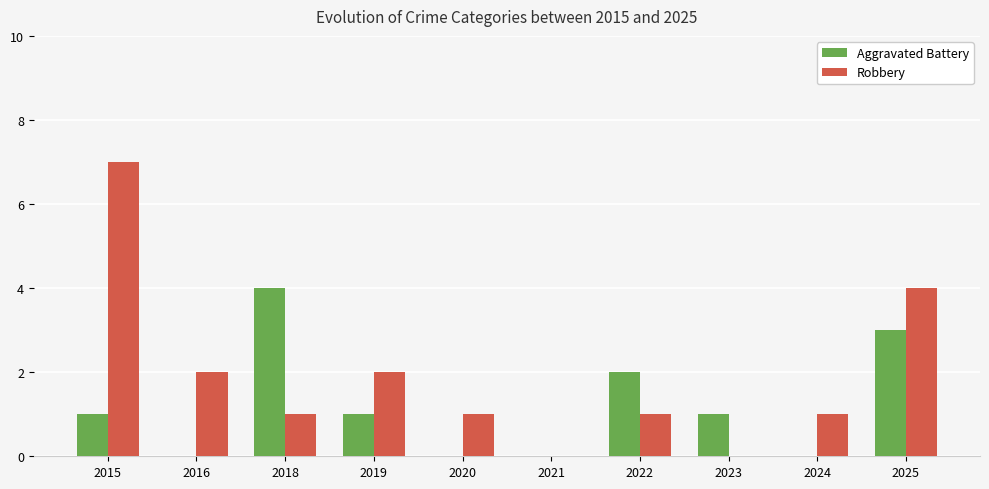

True or false: Robbery has a value of 1 at 2020.

True